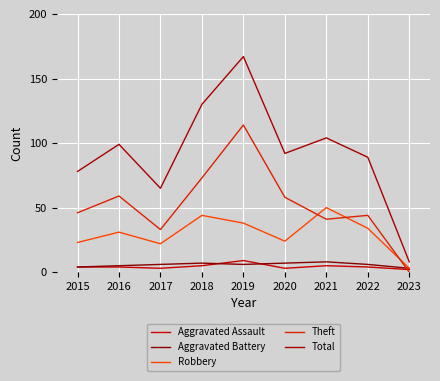

How many interior local valleys does the Total series have?

2